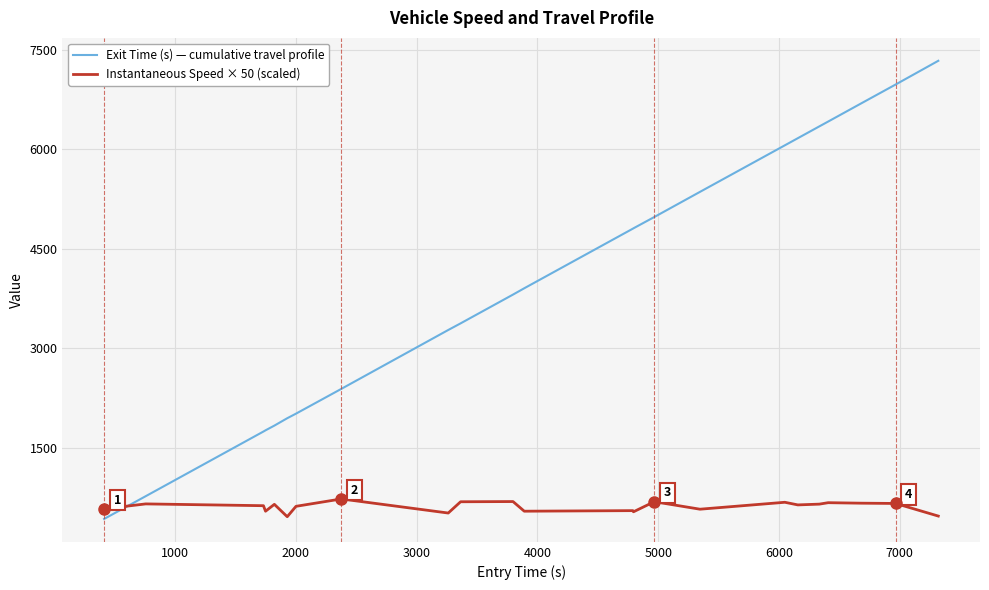

What is the average value of the Instantaneous Speed × 50 (scaled) series?

607.8